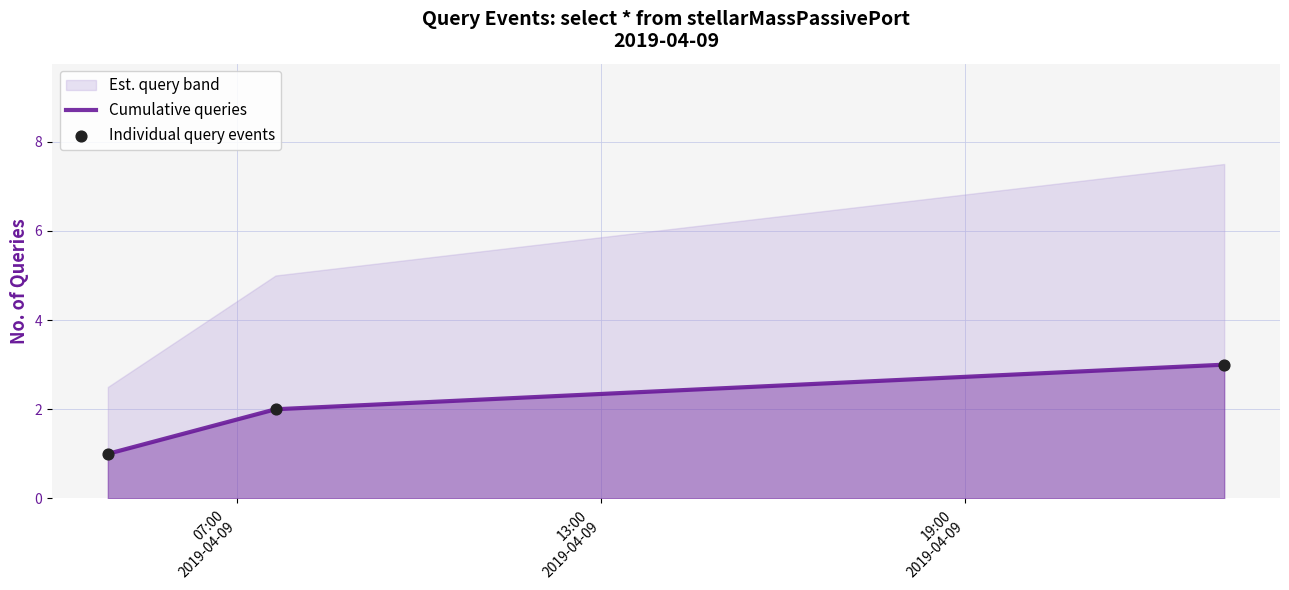

How many values in the Cumulative queries series are below 2?

1